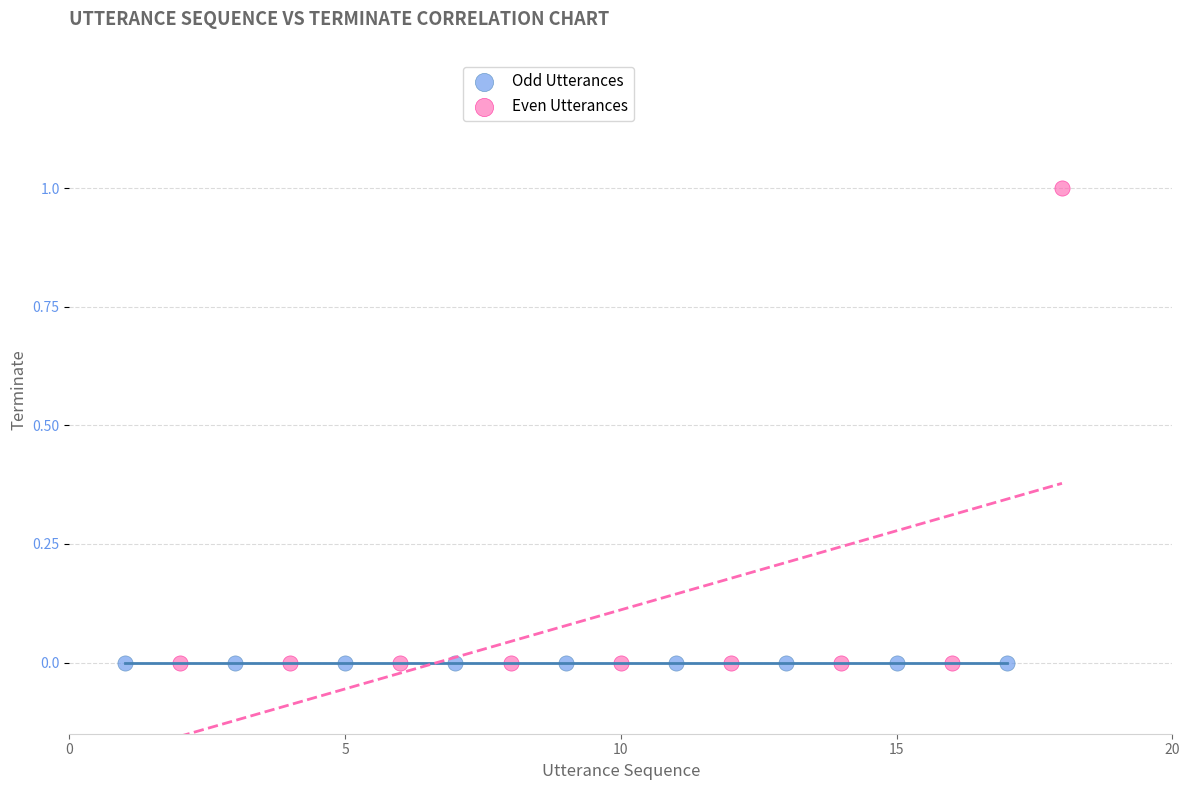

Which series reaches the maximum Y coordinate?

Even Utterances